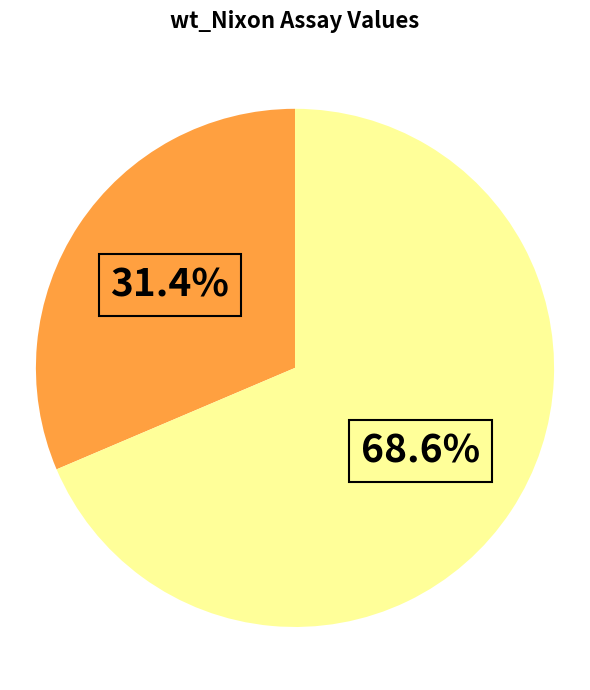

How many slices are in this pie chart?

2